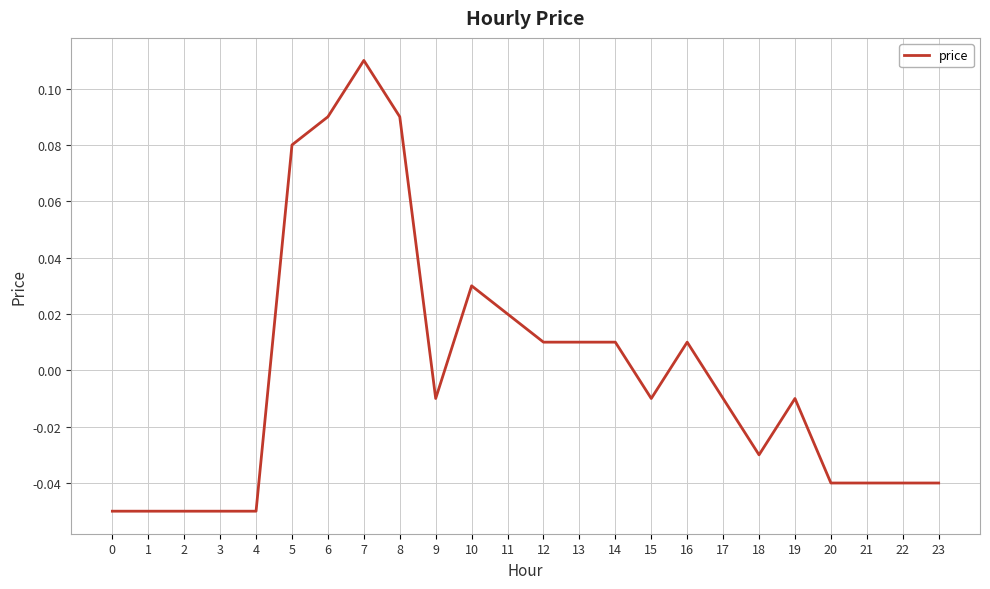

Which label corresponds to the largest value in the chart?

7